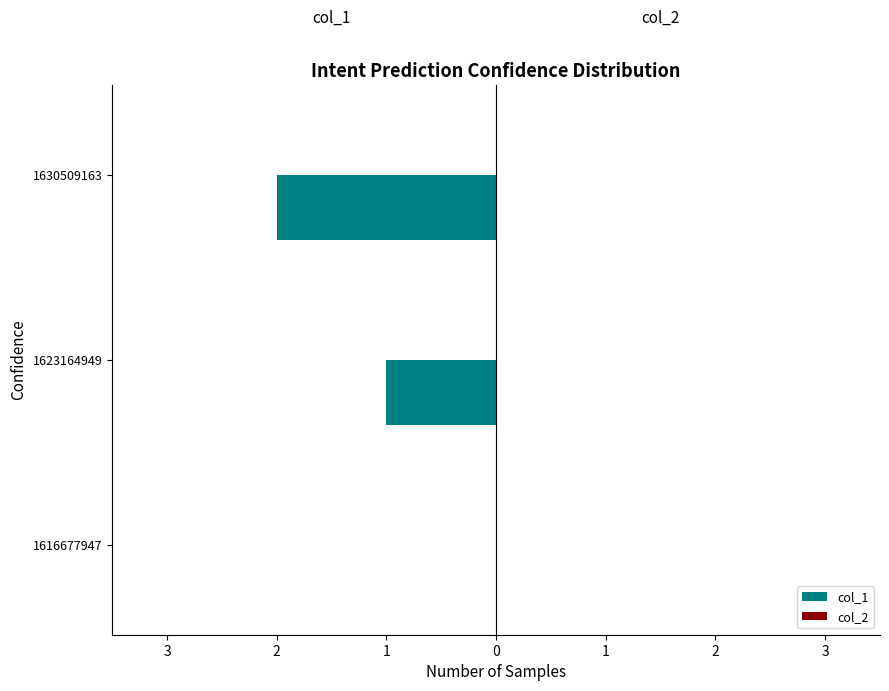

Are the bars horizontal?

Yes